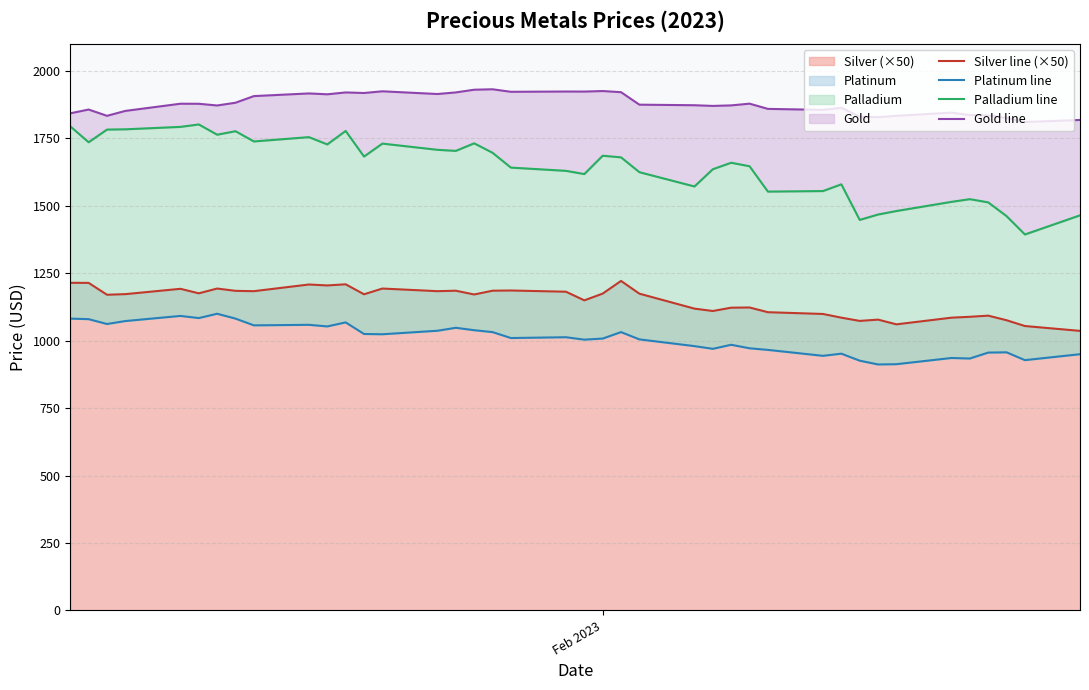

What is the average value of the Platinum line series?

1008.8